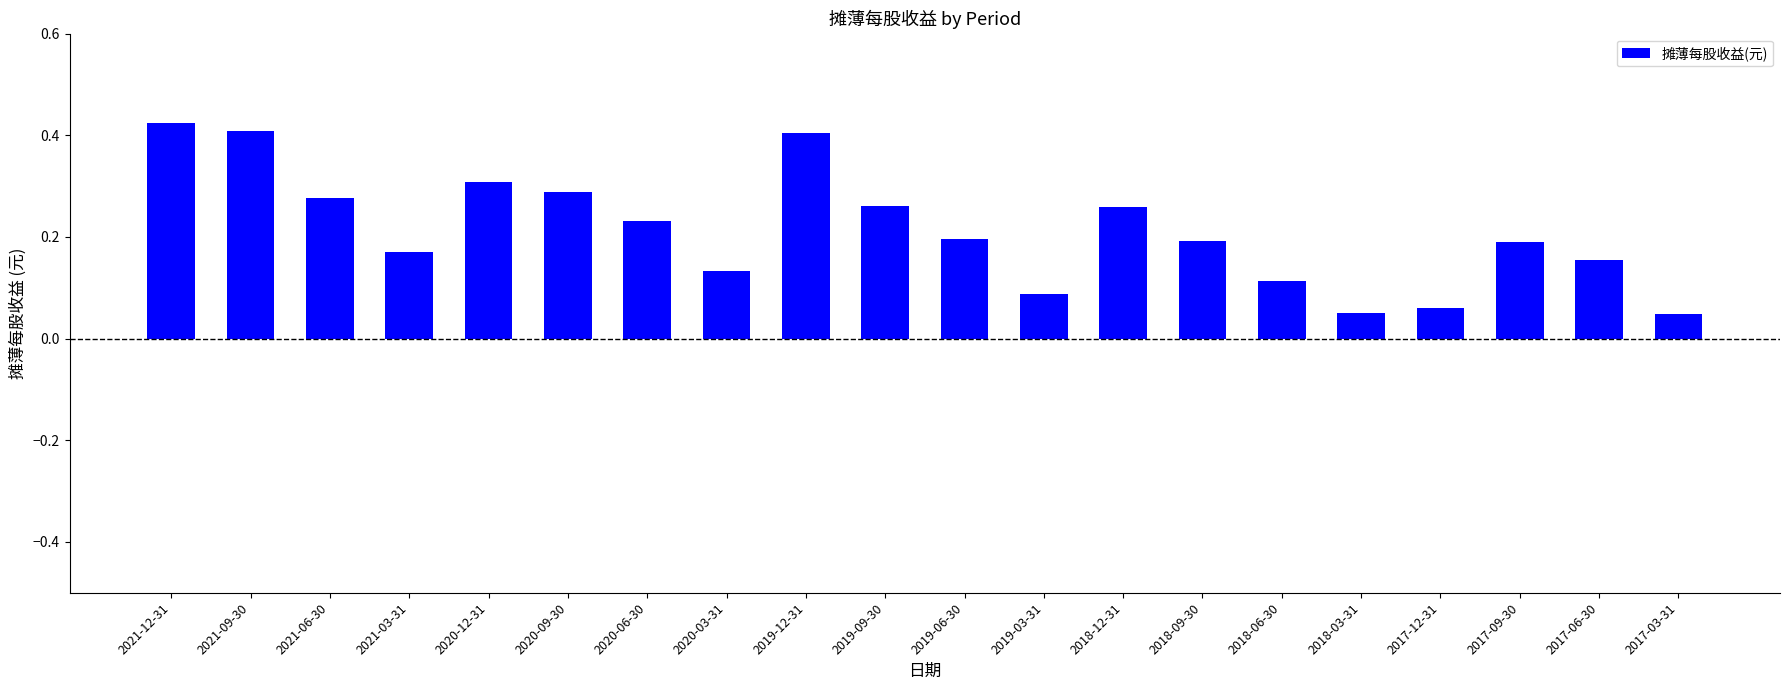

What is the sum of all values?

4.3